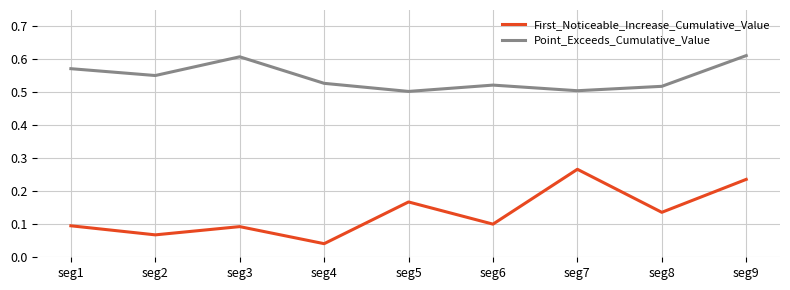

Does the chart display data point markers on the line(s)?

No